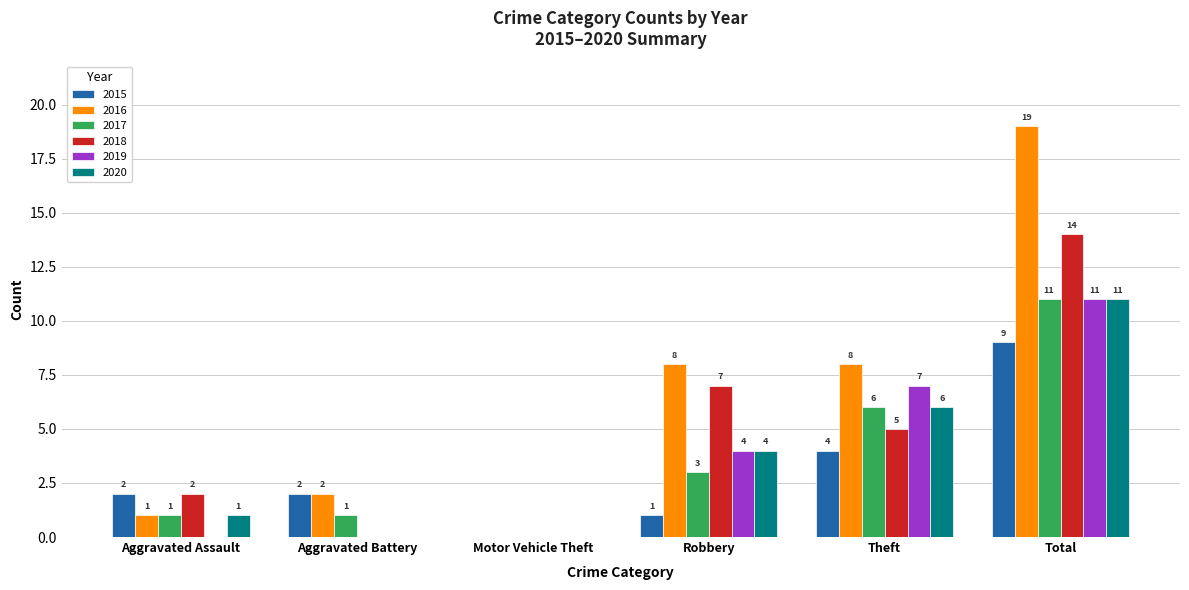

What is the maximum value shown in the chart?

19